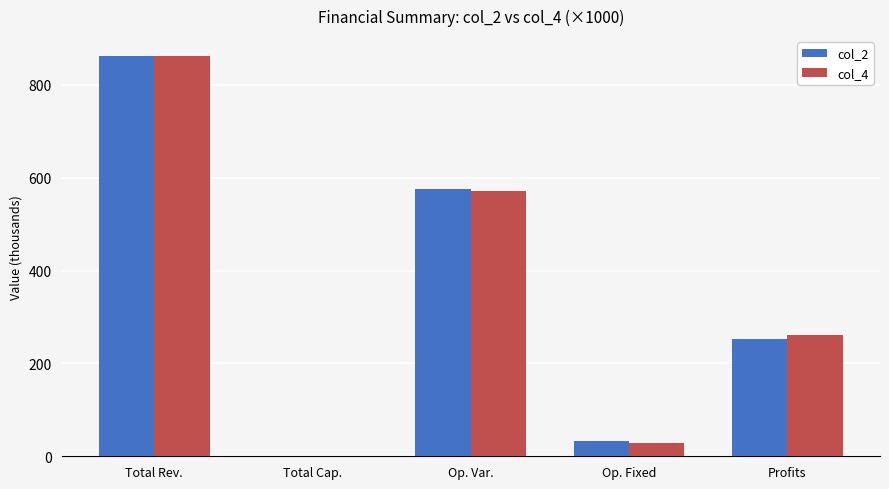

At which category is the sum across all series the highest?

Total Rev.